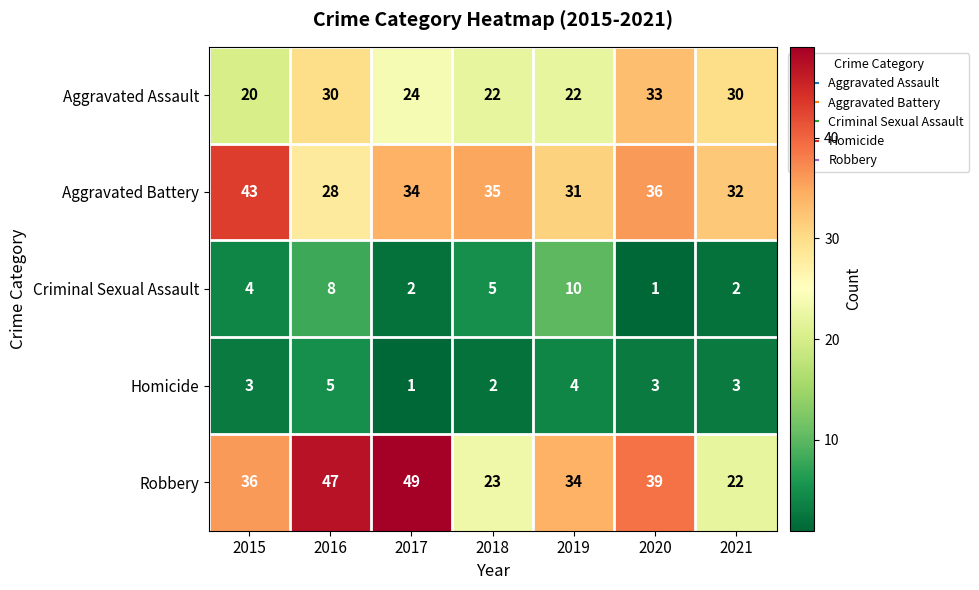

The Aggravated Assault series shows 5 at 2015. True or false?

False